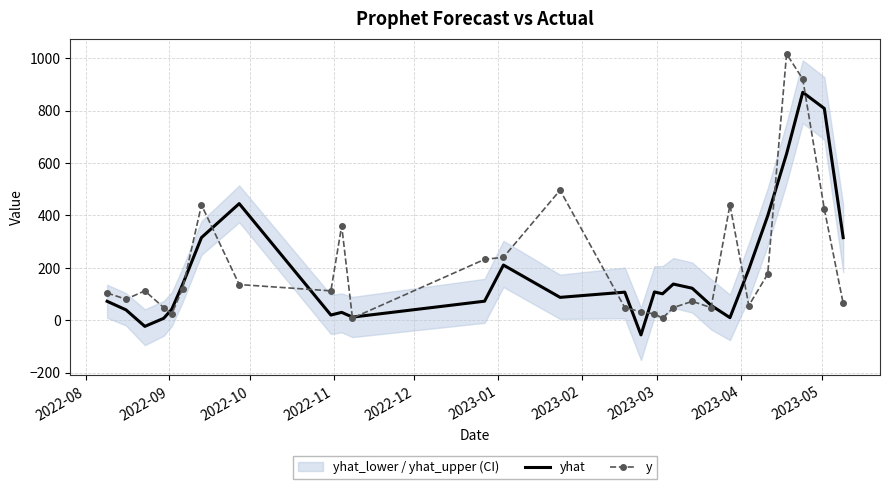

What is the maximum value for y?

1016.0